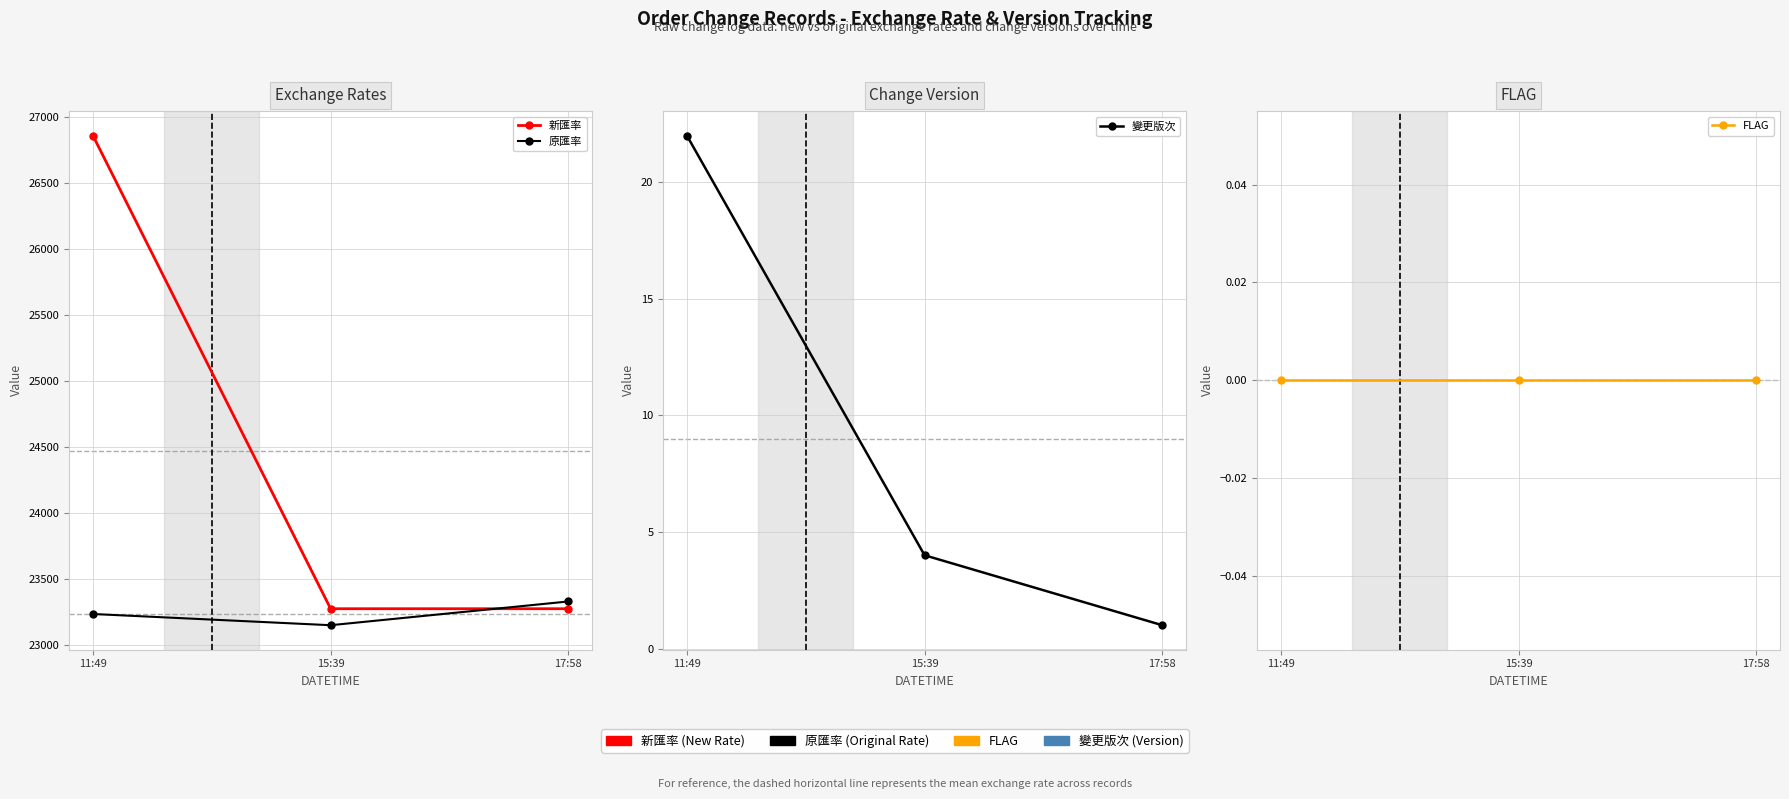

What is the sum of the 變更版次 values at 17:58 and 11:49?

23.0